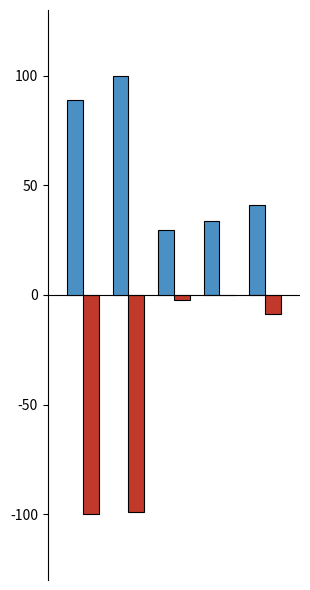

What is the greatest value displayed?

100.0